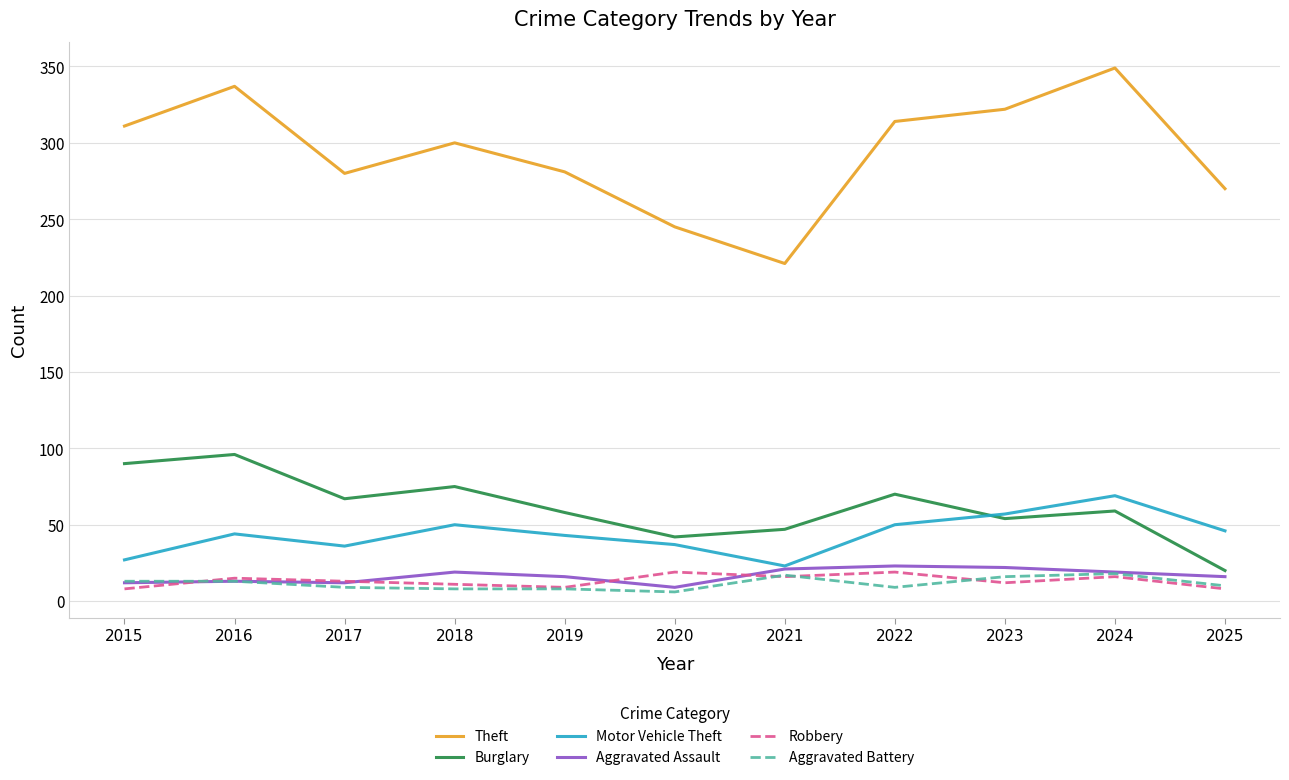

How many lines are shown in the chart?

6